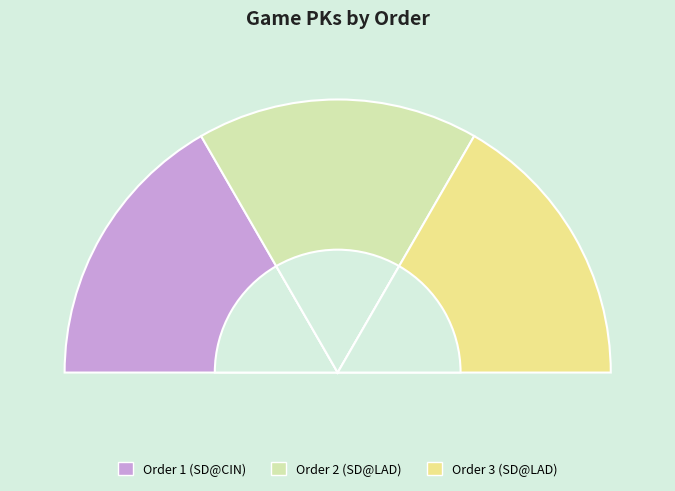

Is 1 the majority of the pie?

No